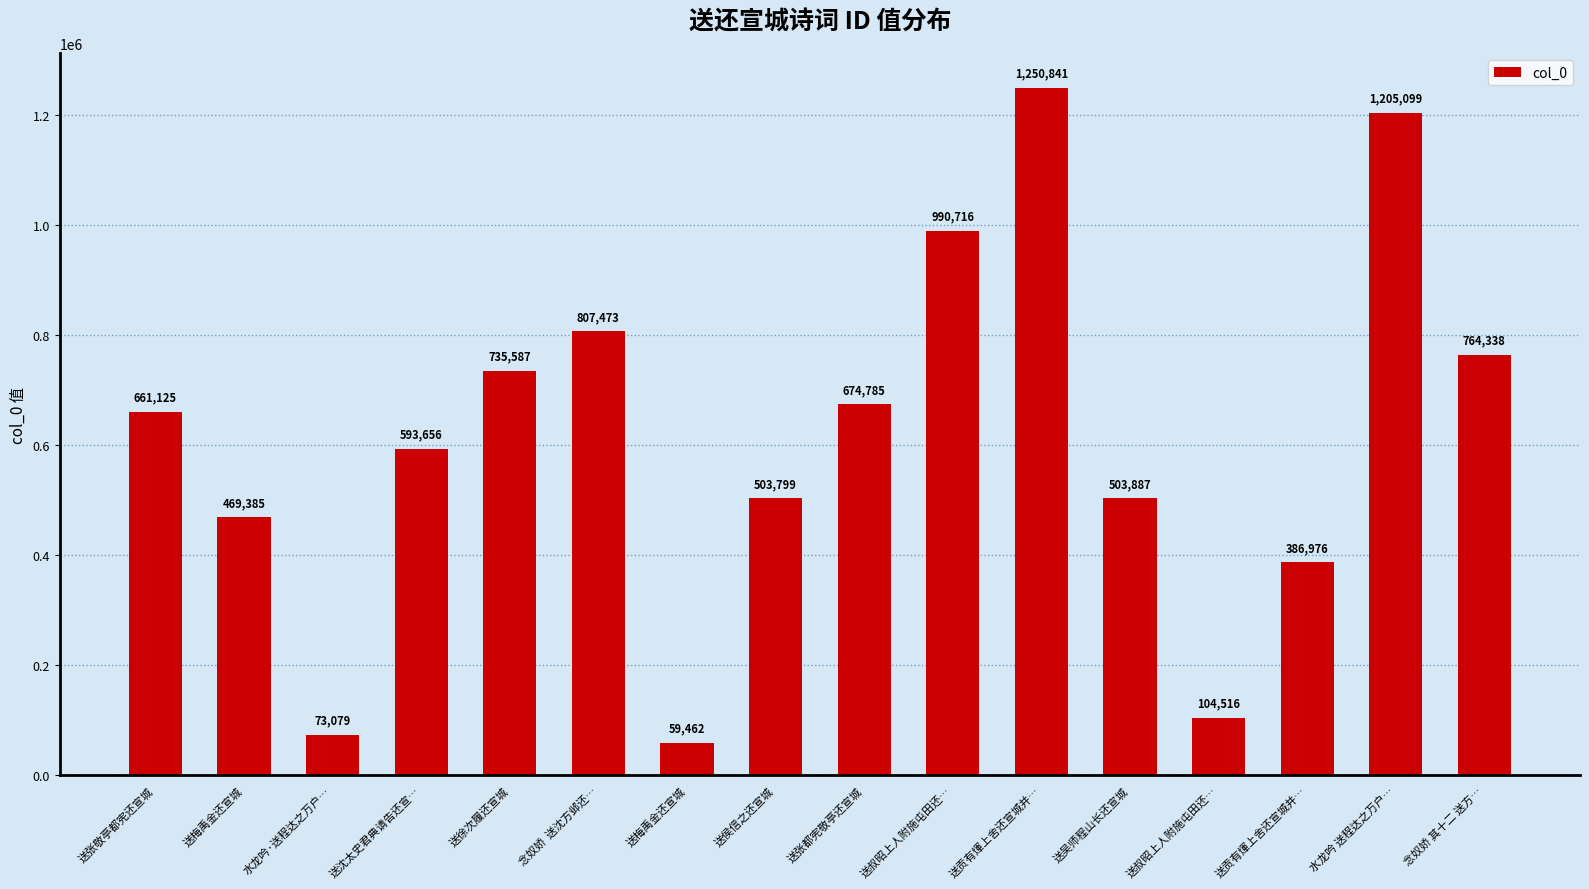

How many distinct data groups are displayed?

1